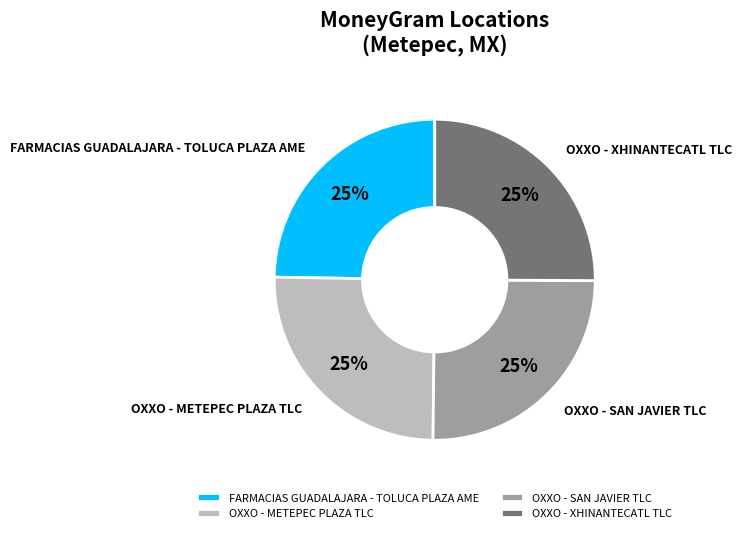

To the nearest percent, what is the combined percentage of OXXO - METEPEC PLAZA TLC and FARMACIAS GUADALAJARA - TOLUCA PLAZA AME?

50%